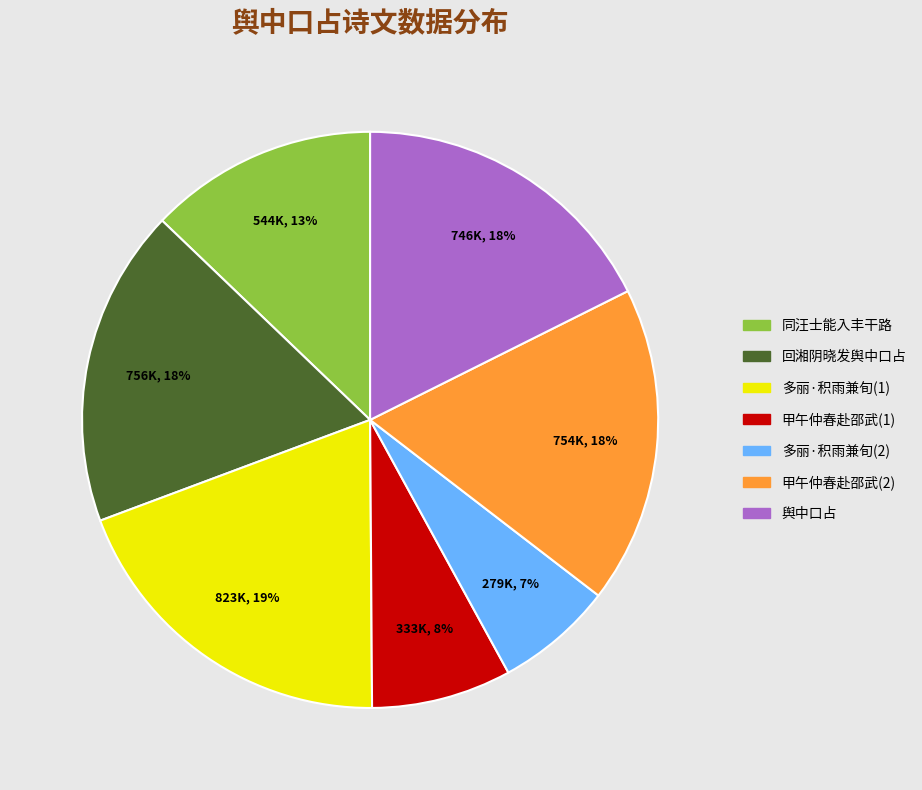

How many slices are in this pie chart?

7